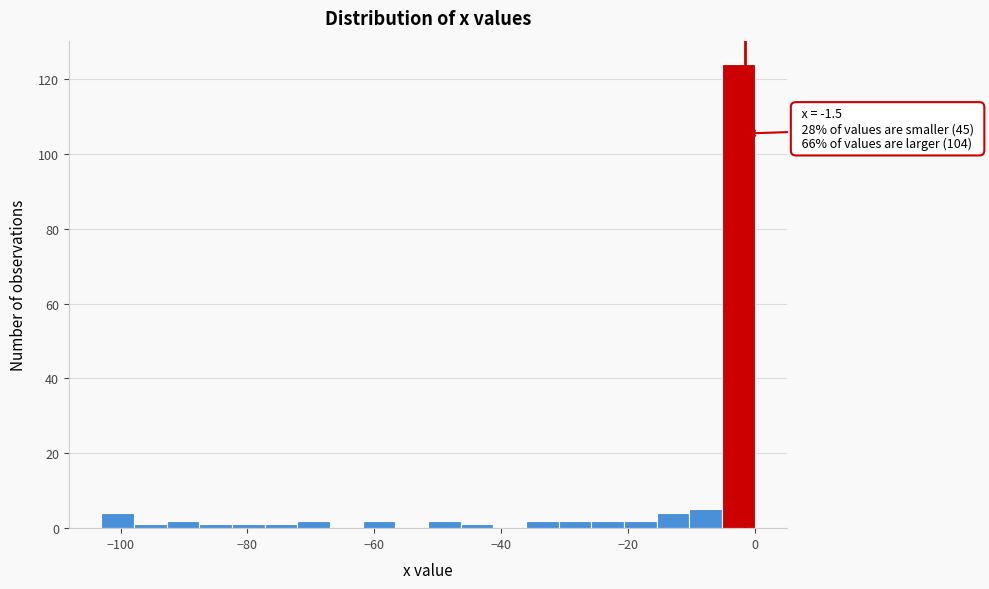

Read against the x-axis, roughly where is the centre of the tallest bar?

-2